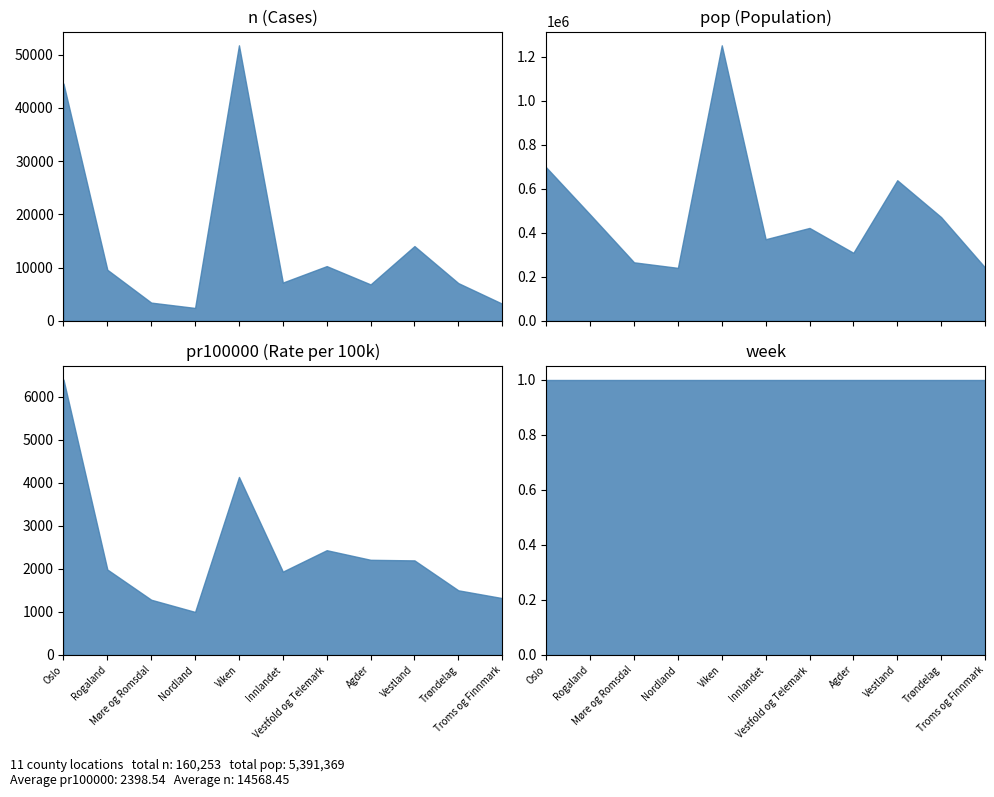

What is the average value of the week series?

1.0